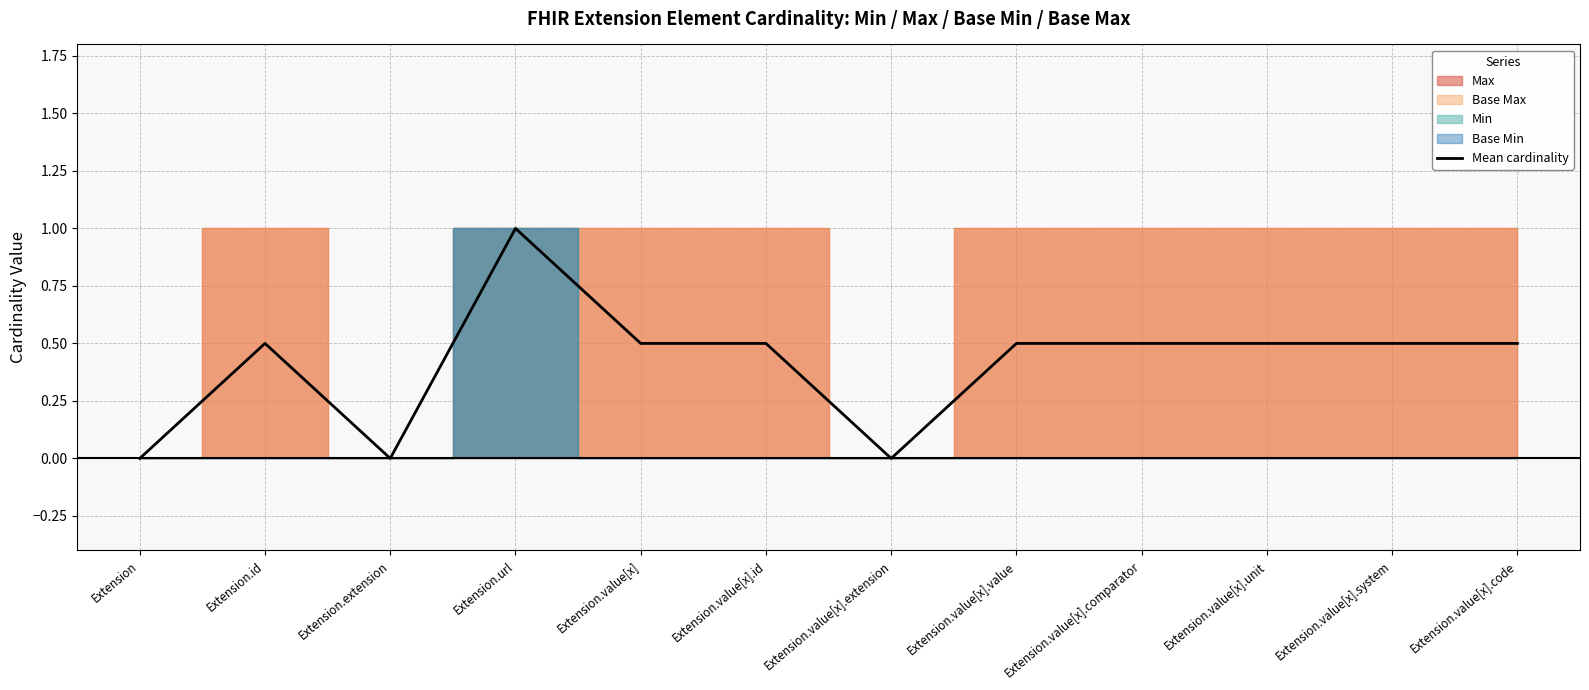

Between Extension.value[x].system and Extension.value[x].value, which is larger?

Extension.value[x].system